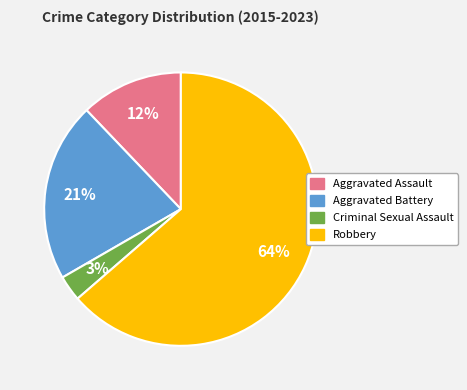

Do Aggravated Battery and Aggravated Assault together represent more than half of the pie?

No